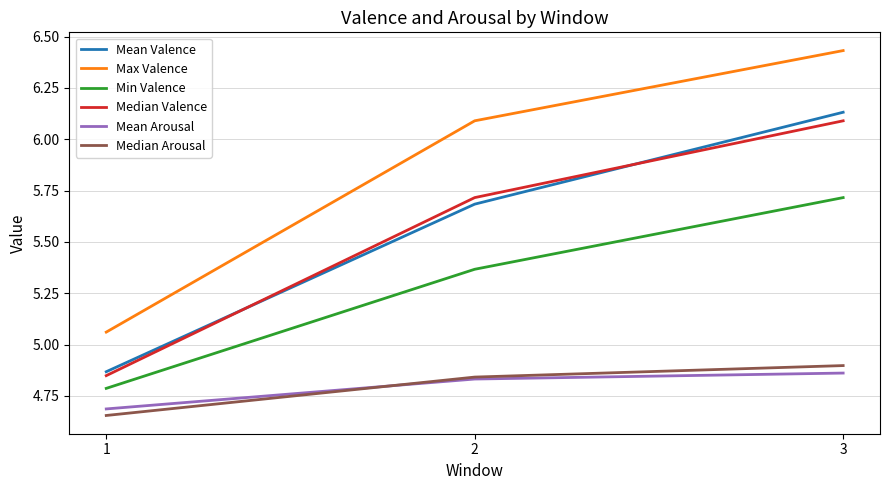

At which label is Mean Valence closest to 5?

1